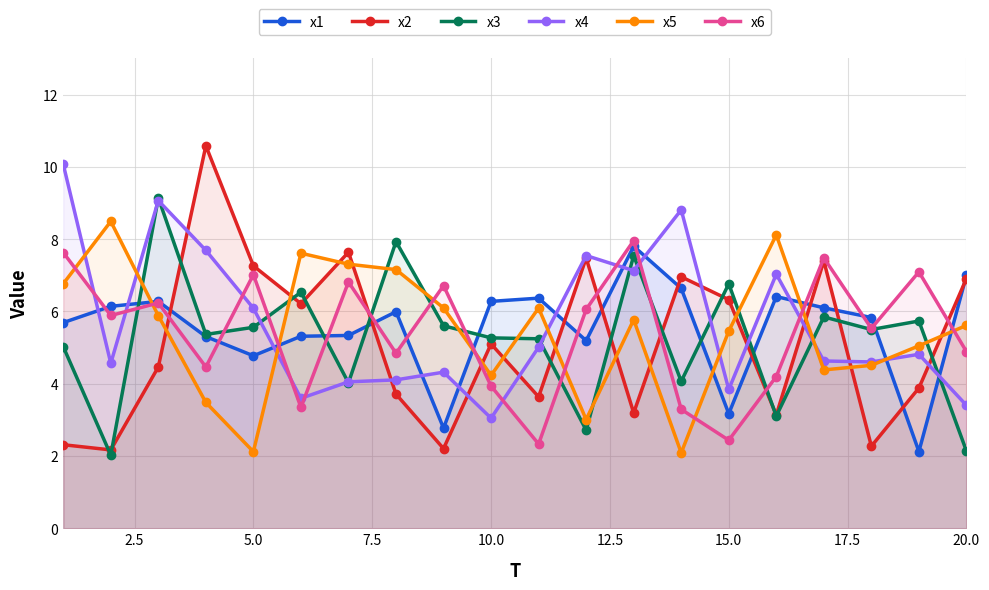

What is the maximum value shown in the chart?

10.6